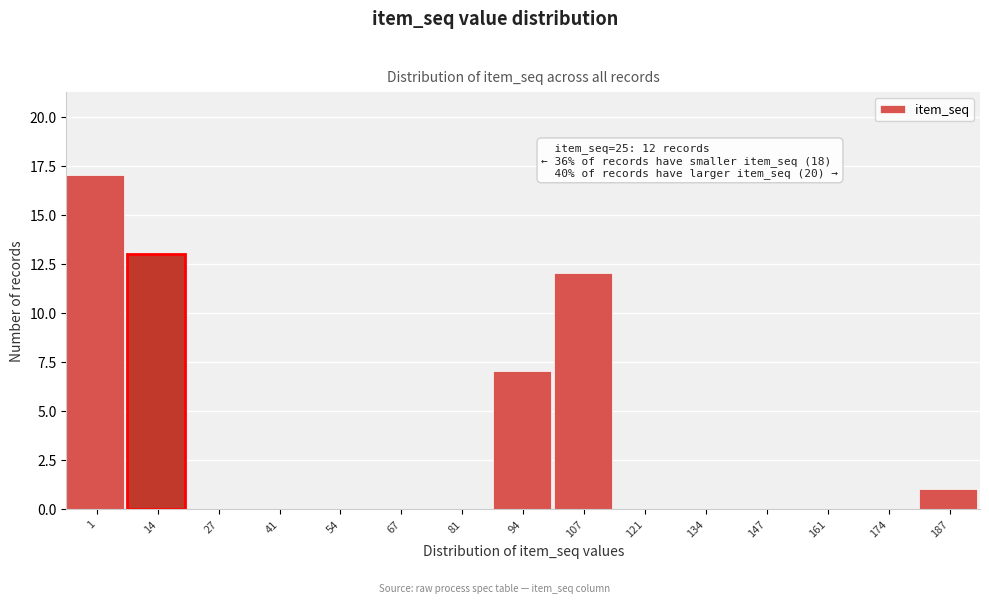

Reading left to right, list all the values displayed in this chart.

1=17	14=13	27=0	41=0	54=0	67=0	81=0	94=7	107=12	121=0	134=0	147=0	161=0	174=0	187=1